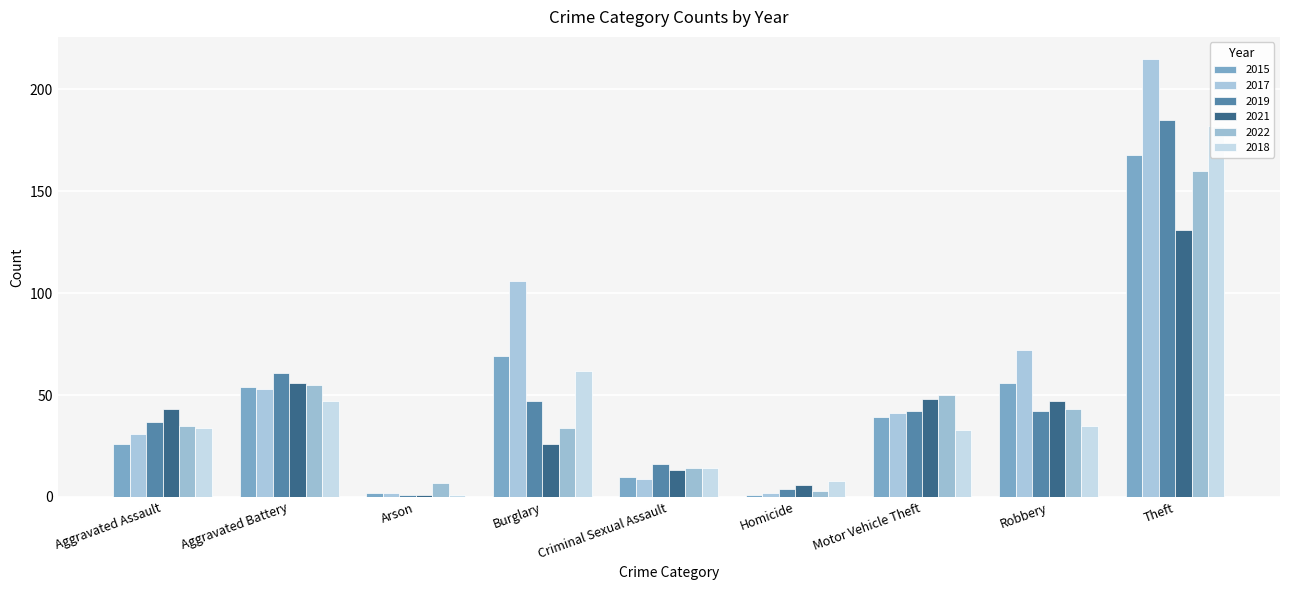

How many values in the 2019 series are below 42?

4